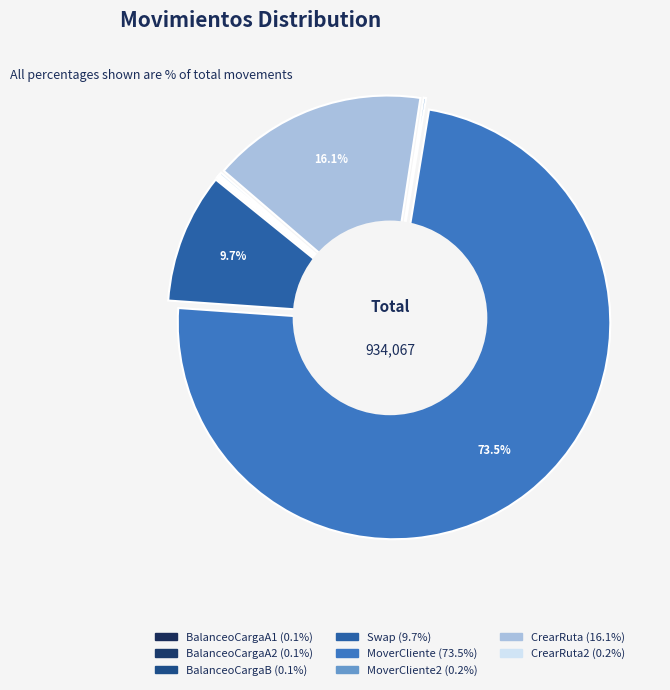

What is the change in value from CrearRuta to CrearRuta2?

-148745